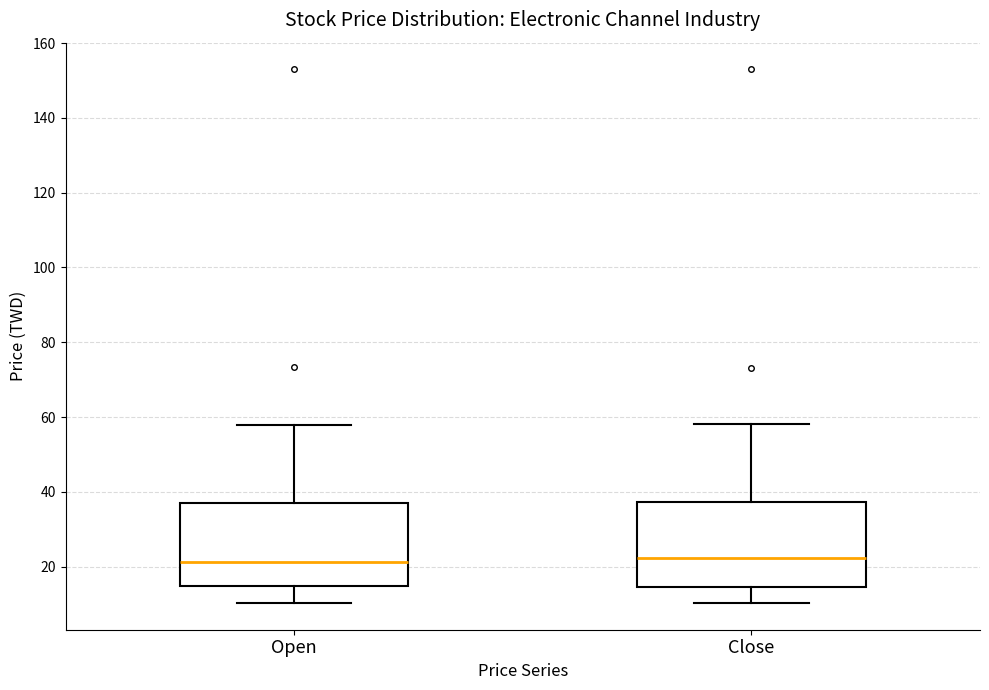

Where does the median line of the box for Close sit on the y-axis? The values are not printed on the chart, so give them approximately, as read against the axis.

22